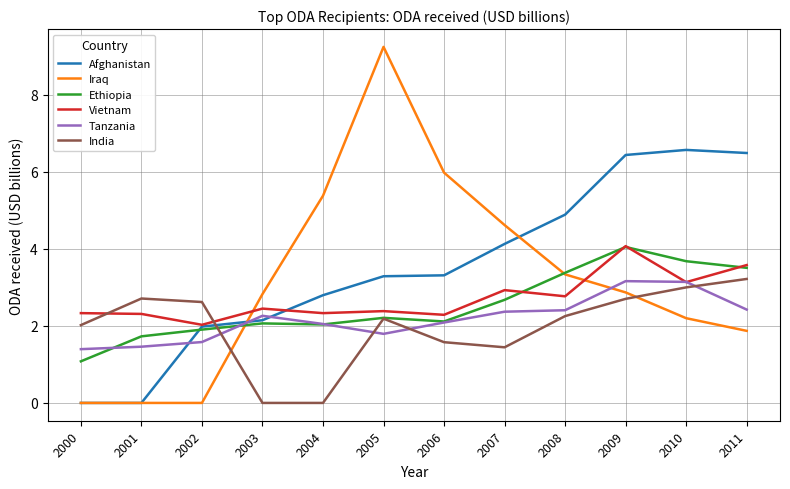

The value of India at 2001 is 2.7. True or false?

True